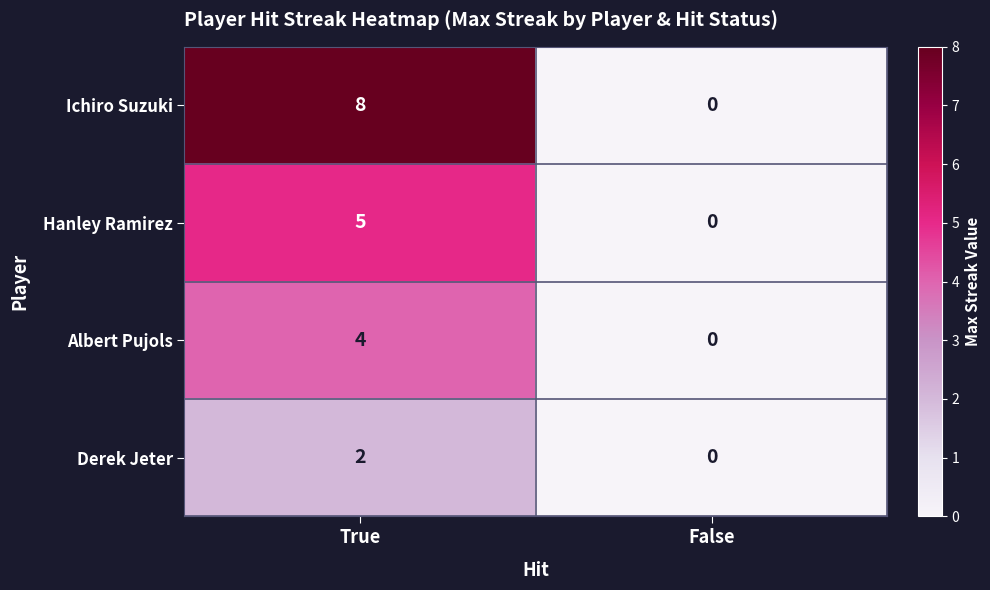

At which category does the chart reach its minimum across all series?

False